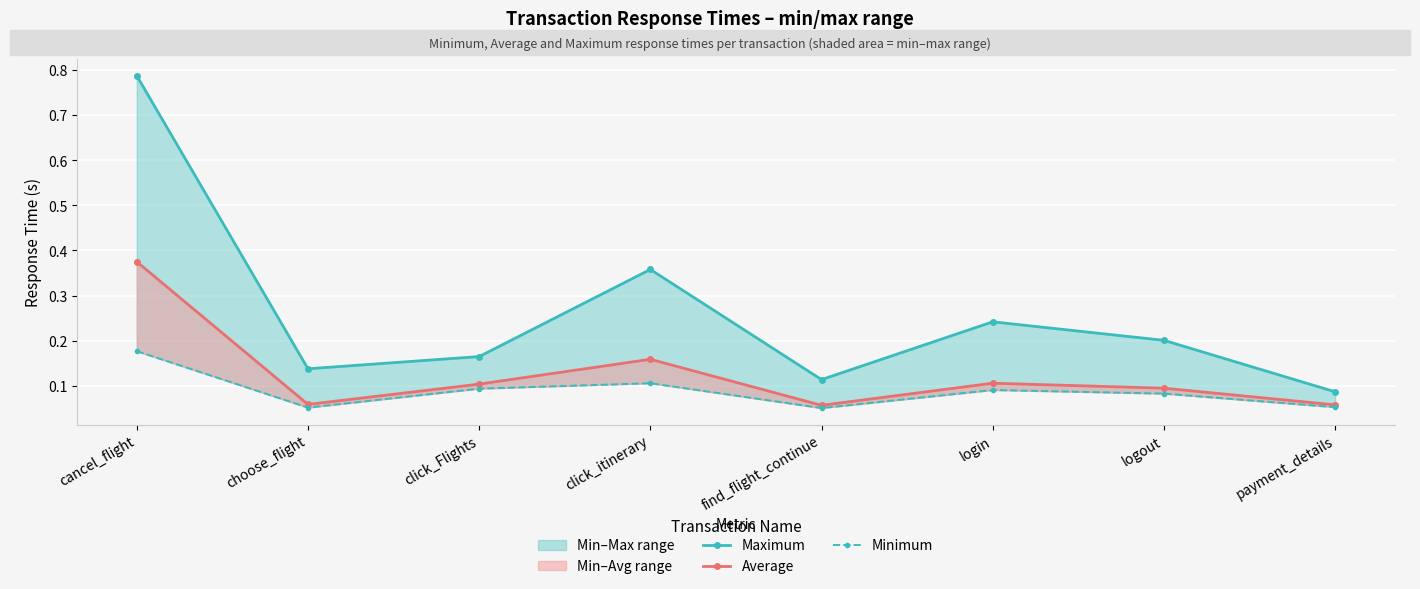

How many lines are shown in the chart?

3